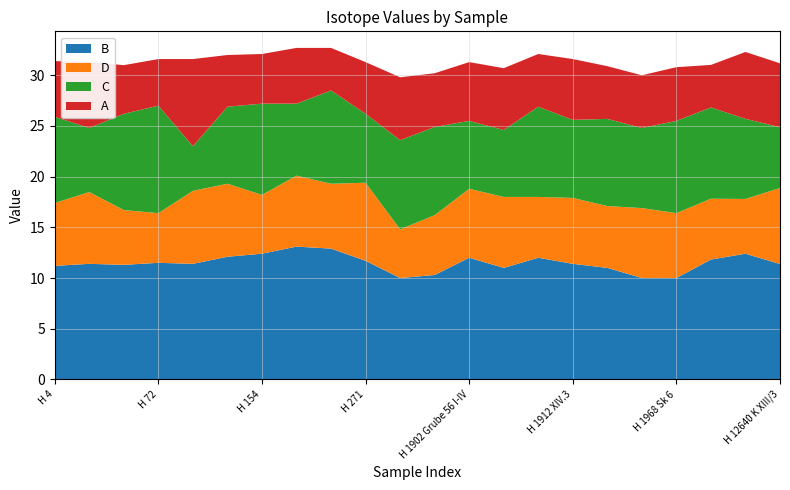

What is the highest value of the B series?

13.1